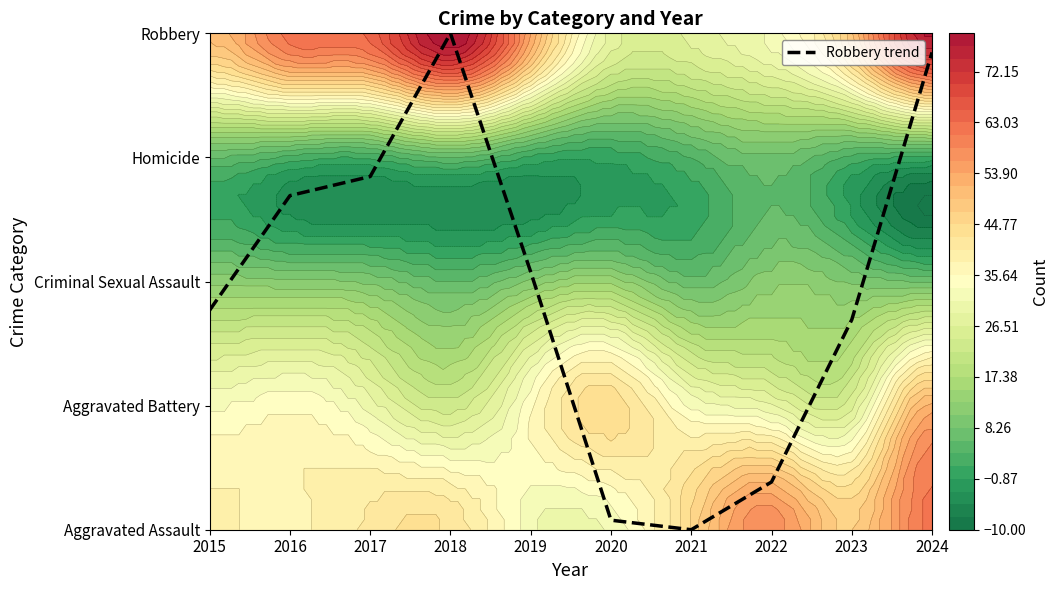

Which has a higher value, 2022 or 2019?

2019